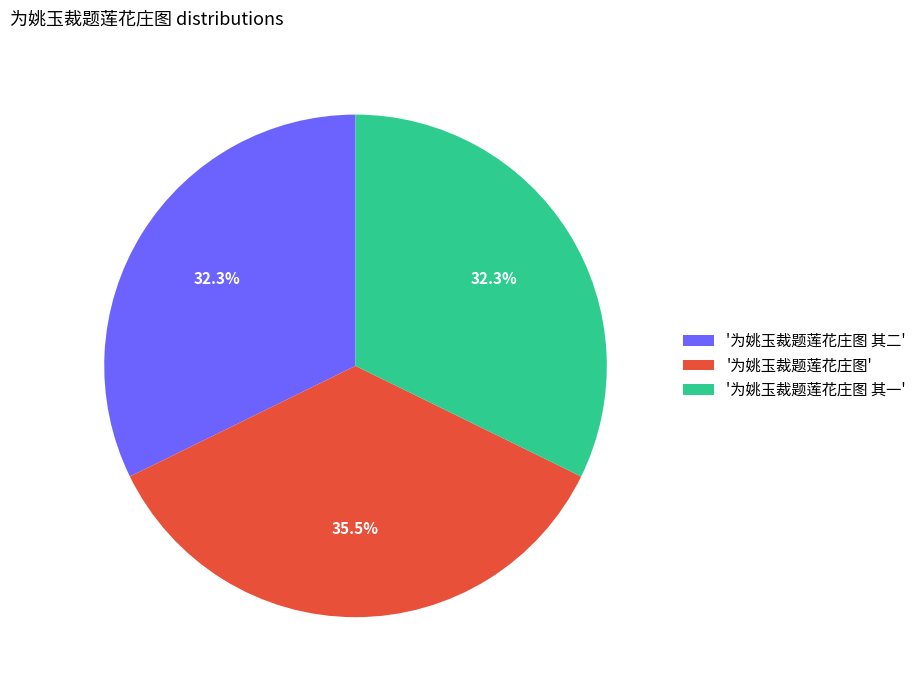

Approximately how many times larger is the value at '为姚玉裁题莲花庄图 其二' compared to '为姚玉裁题莲花庄图 其一'?

1.0